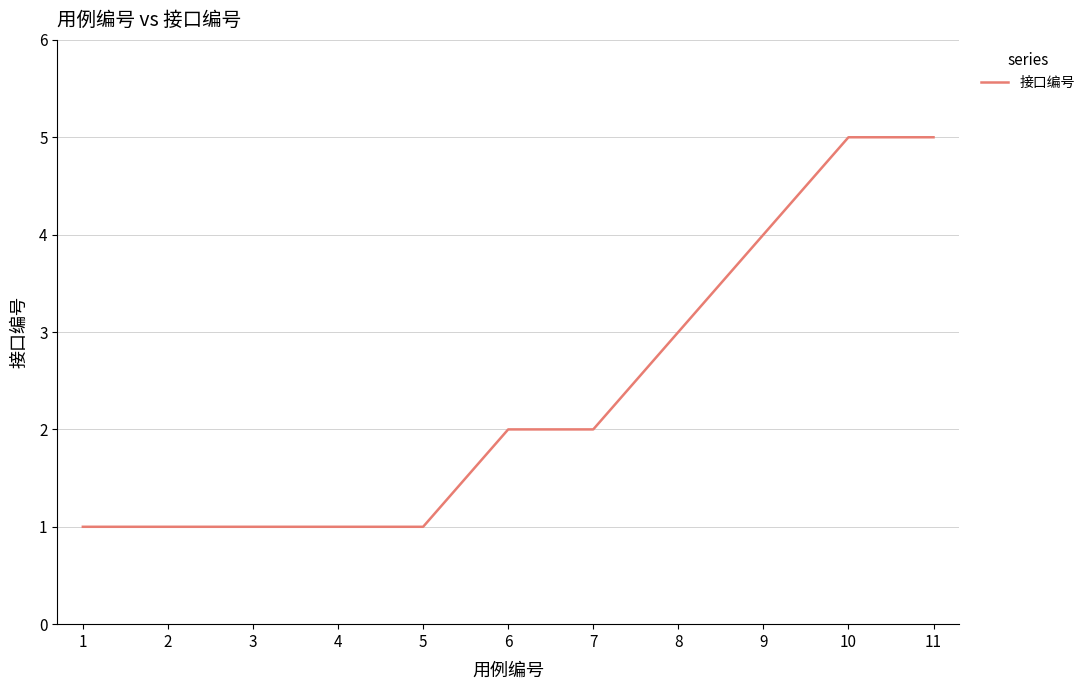

What is the greatest value displayed?

5